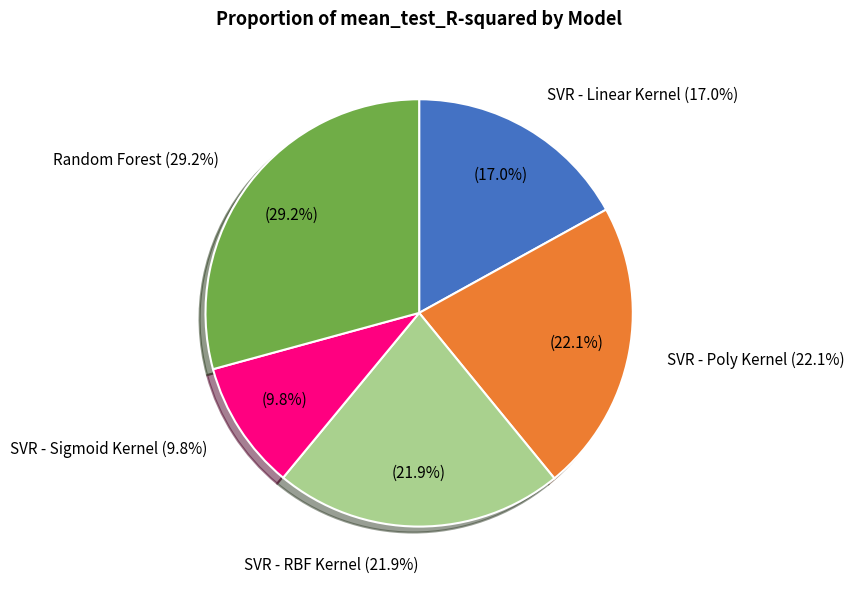

Is the sum of Random Forest and SVR - Poly Kernel greater than half?

Yes